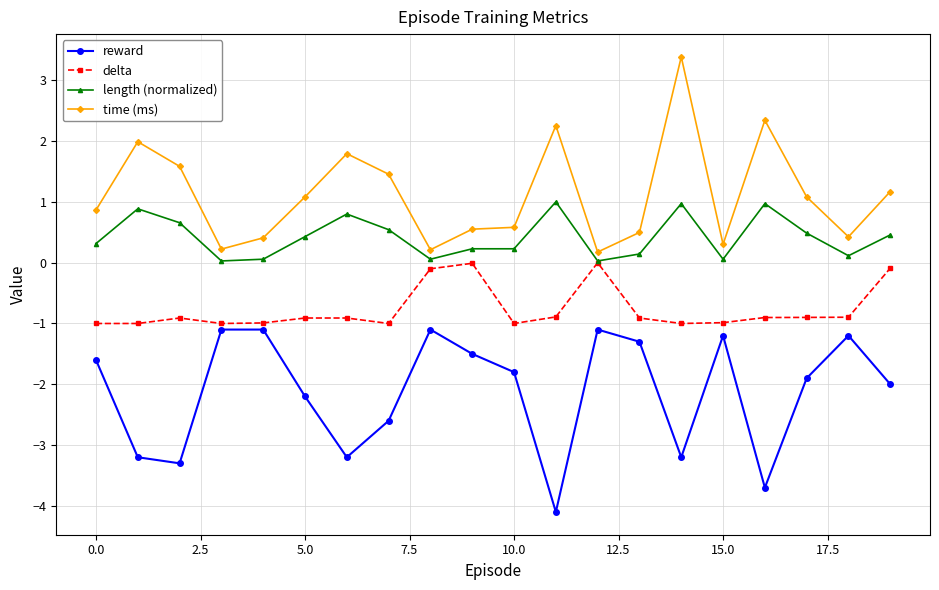

Which series has the largest total across all categories?

time (ms)